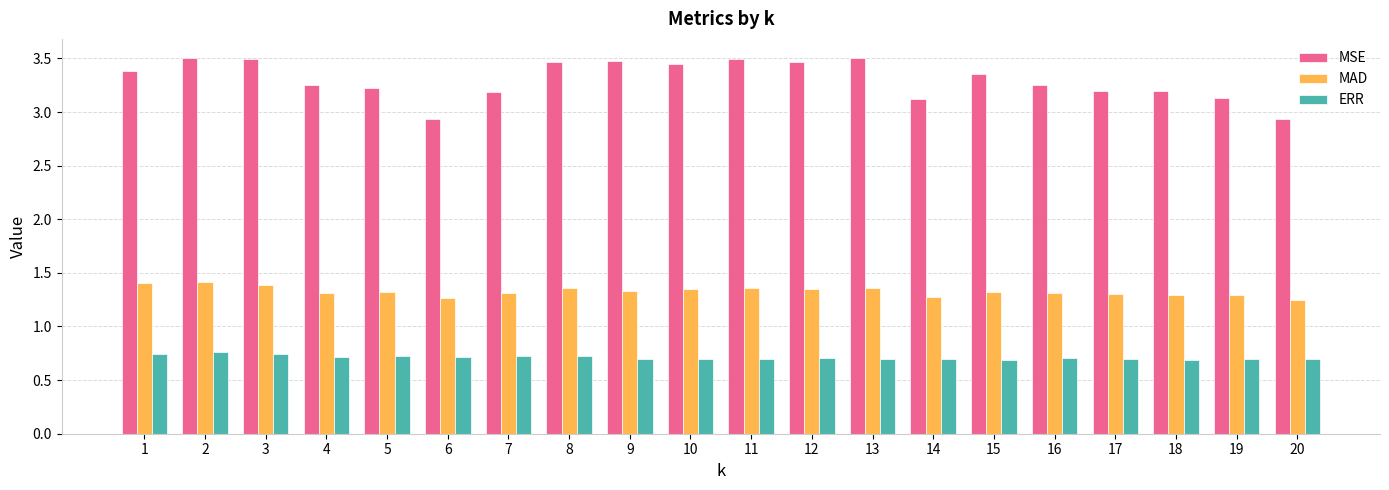

How many distinct data groups are displayed?

3